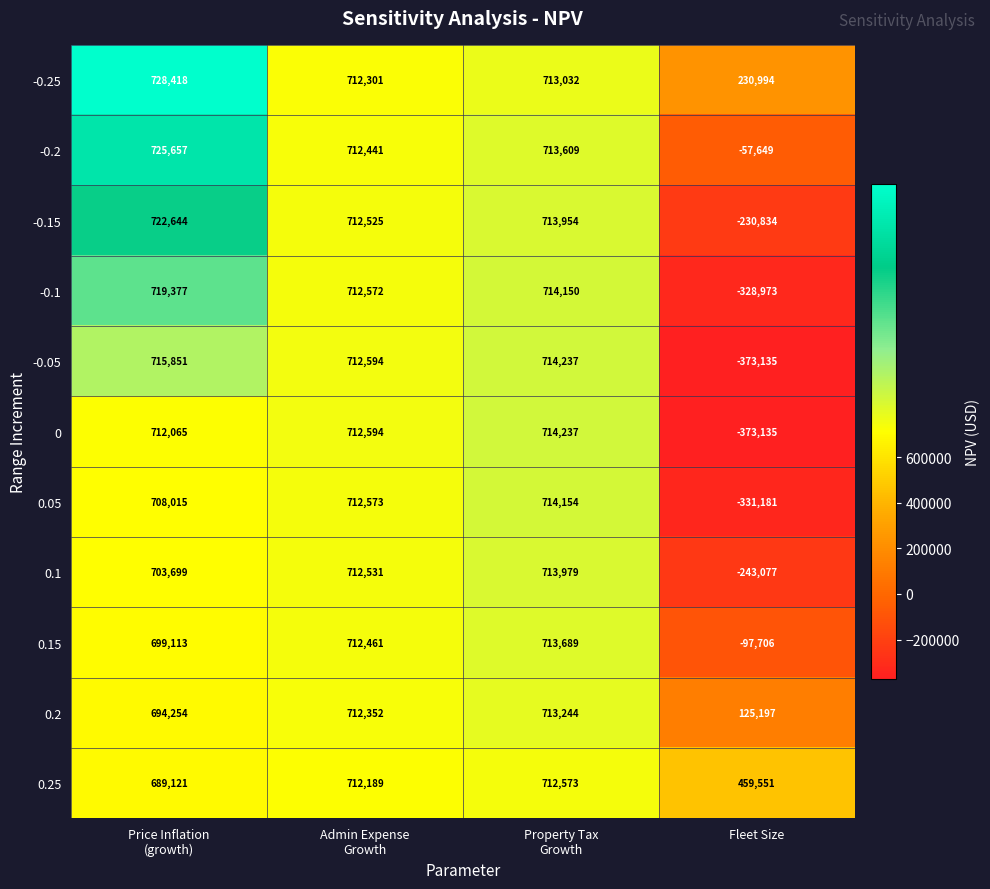

What is the difference between the second highest and second lowest values in the 0.2 series?

18098